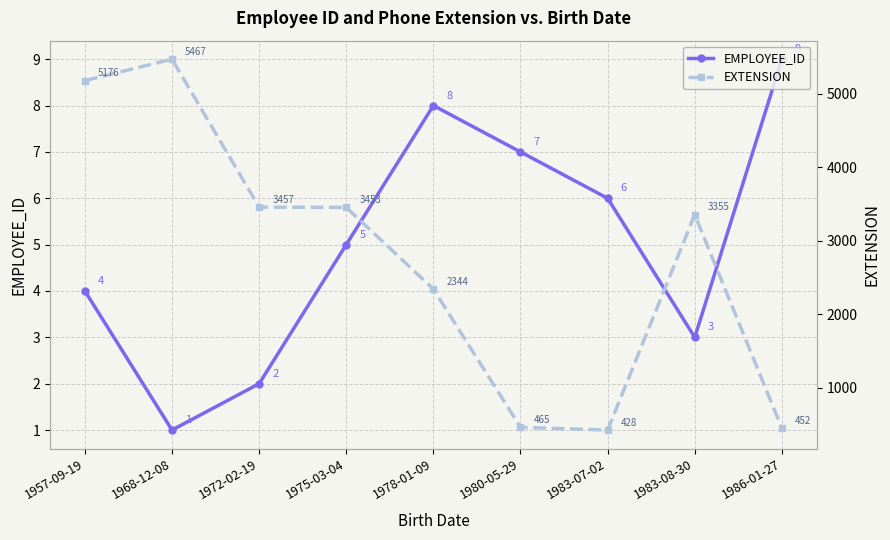

True or false: EMPLOYEE_ID has a value of 3 at 1980-05-29.

False